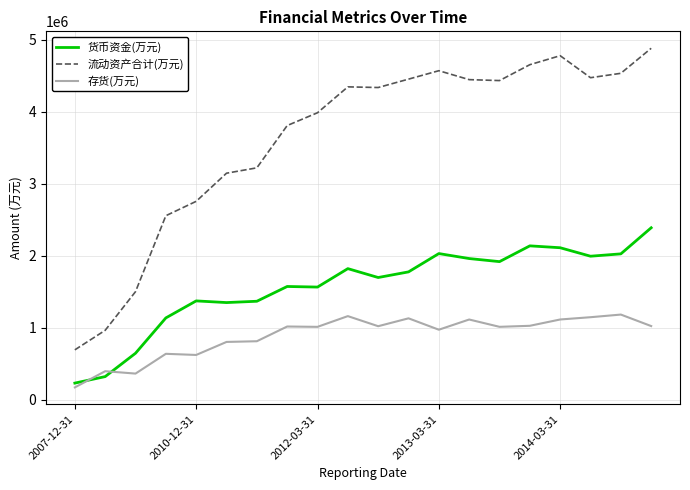

What is the greatest value displayed?

4883326